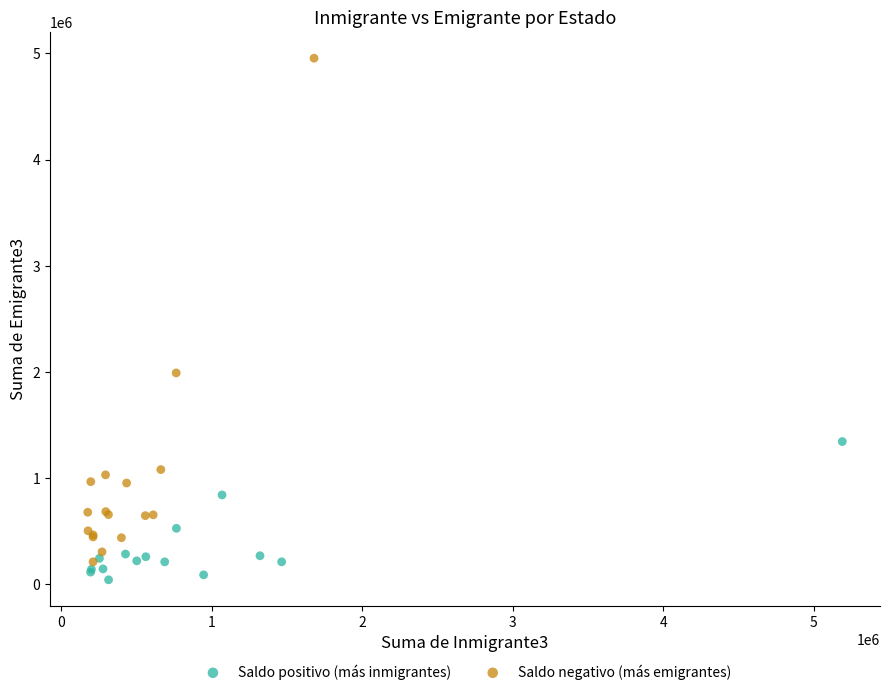

Which series contains the highest Y value?

Saldo negativo (más emigrantes)